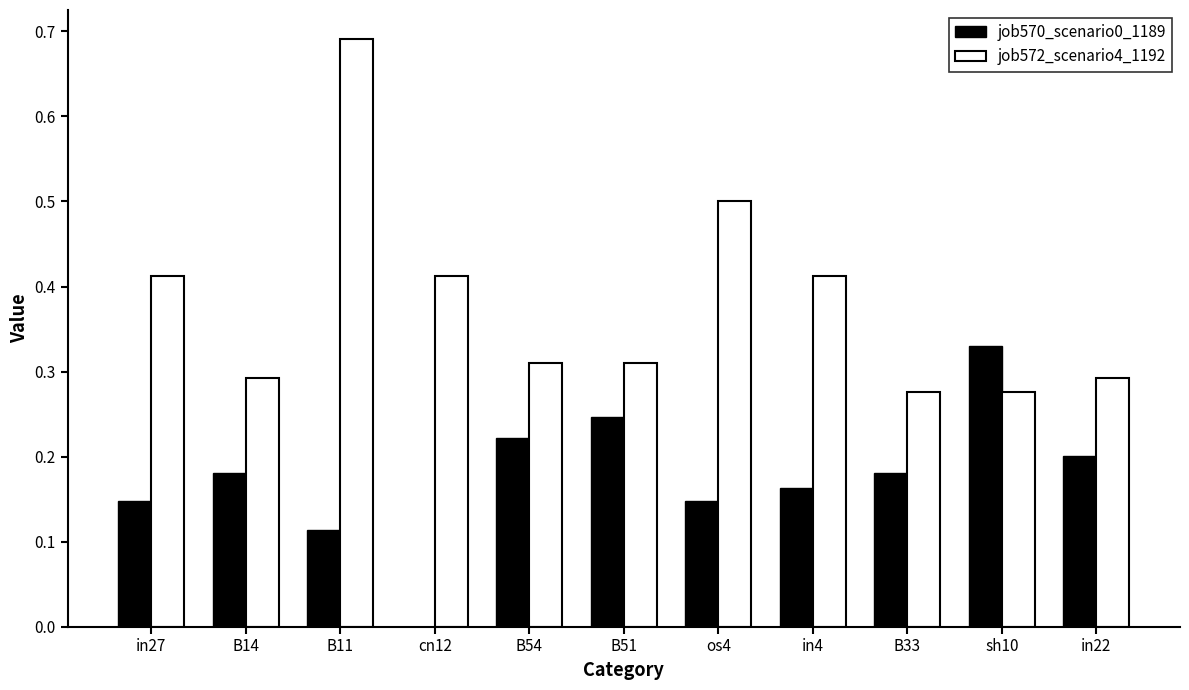

What is the sum of the job572_scenario4_1192 values at sh10 and os4?

0.8